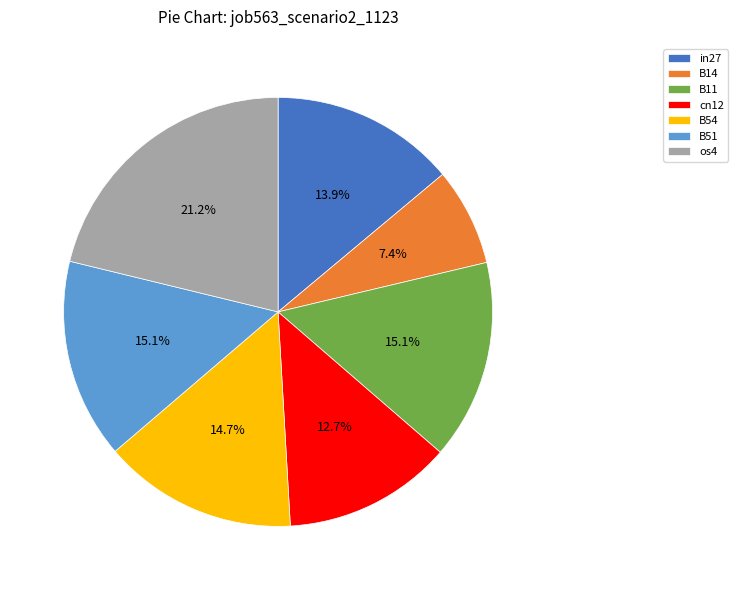

Is there any slice that represents more than half of the pie?

No